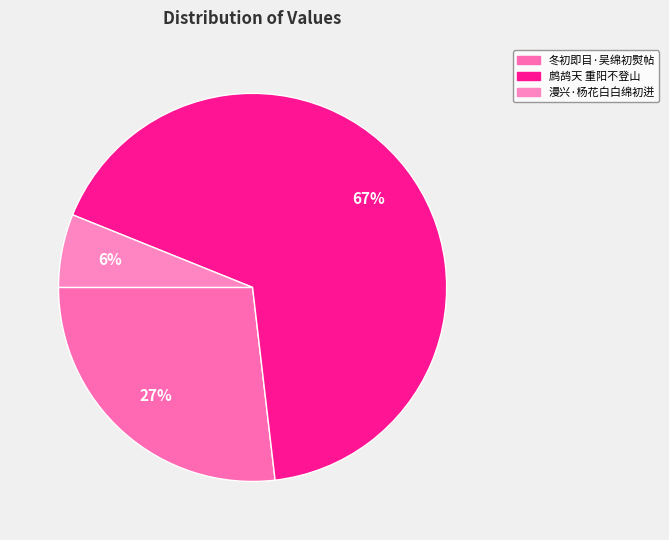

Count the number of slices in the pie.

3